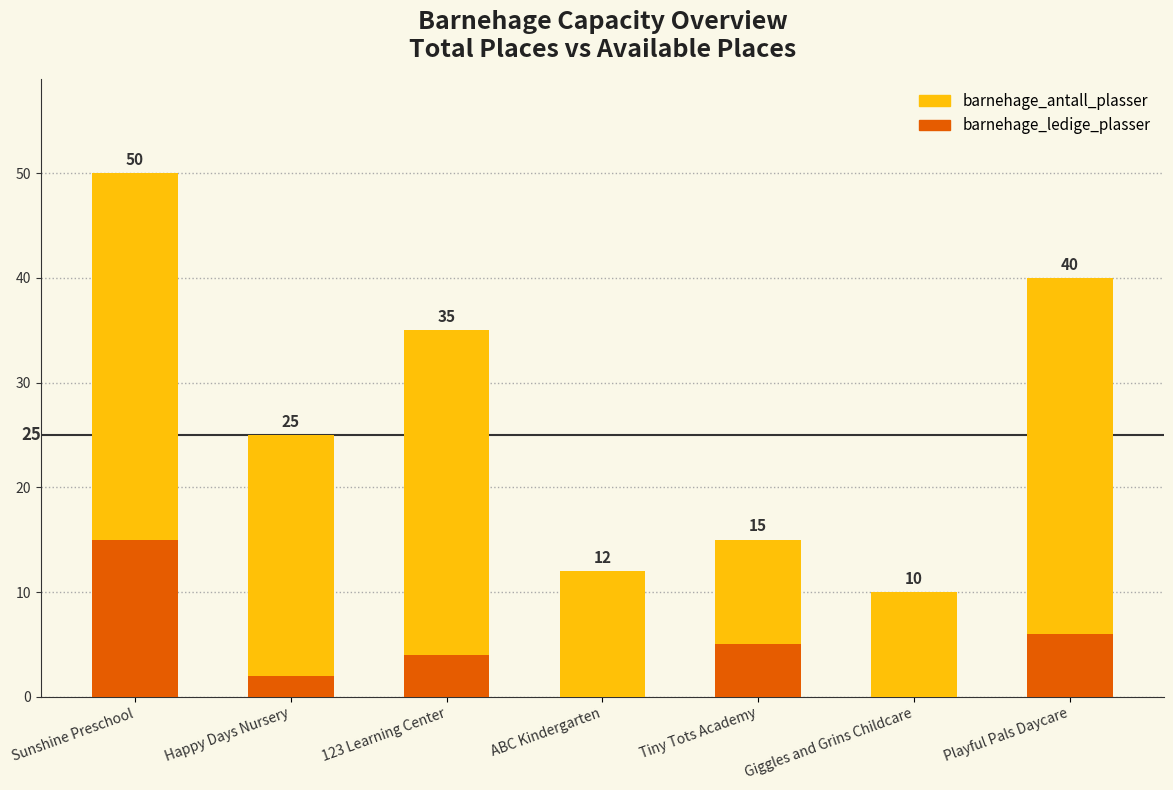

What is the sum of all barnehage_ledige_plasser values?

32